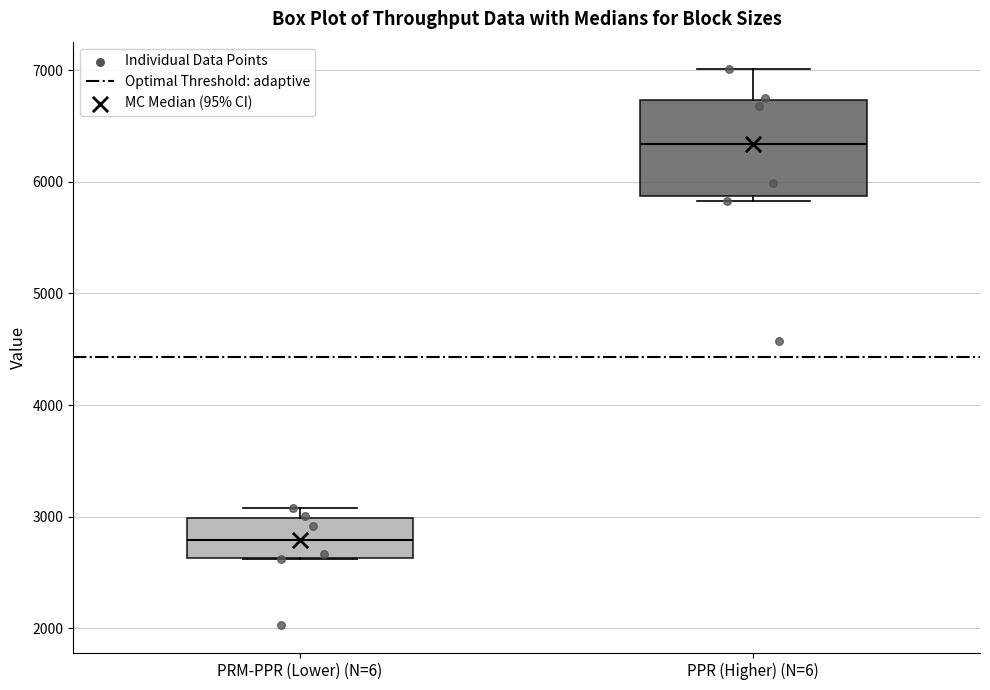

Where does the upper whisker of the box for PPR (Higher) (N=6) end on the y-axis? The values are not printed on the chart, so give them approximately, as read against the axis.

7000